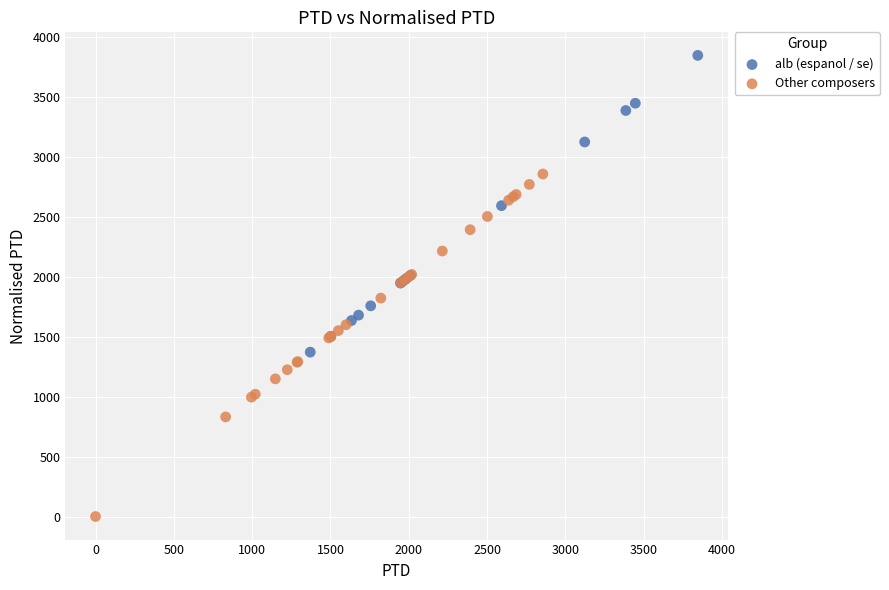

Which series contains the lowest Y value?

Other composers